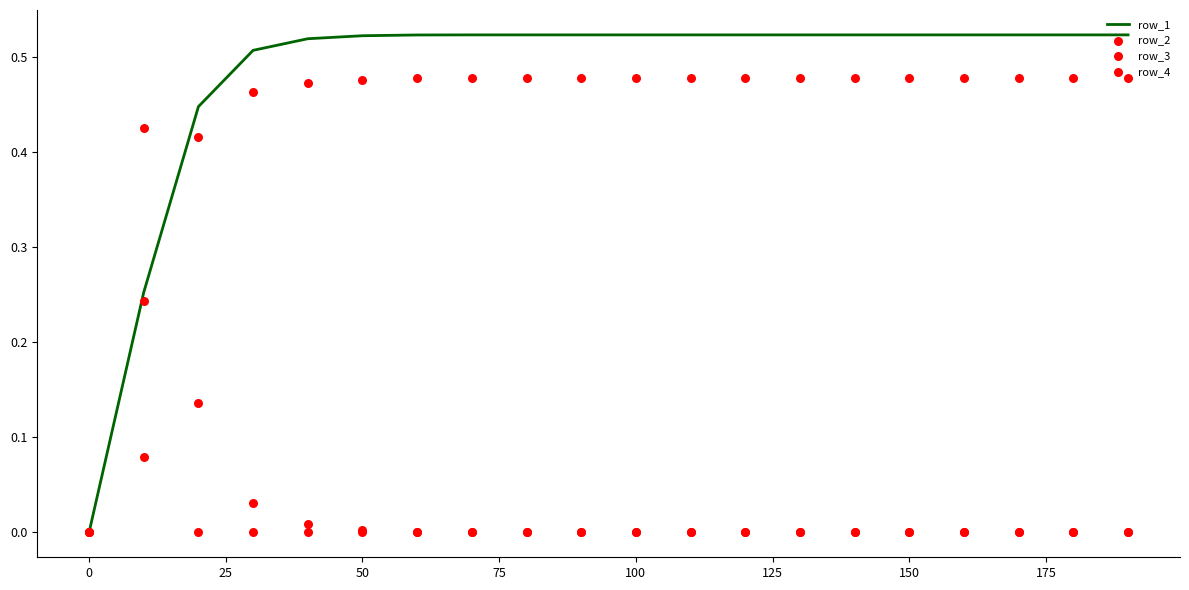

Which series has the largest total across all categories?

row_1